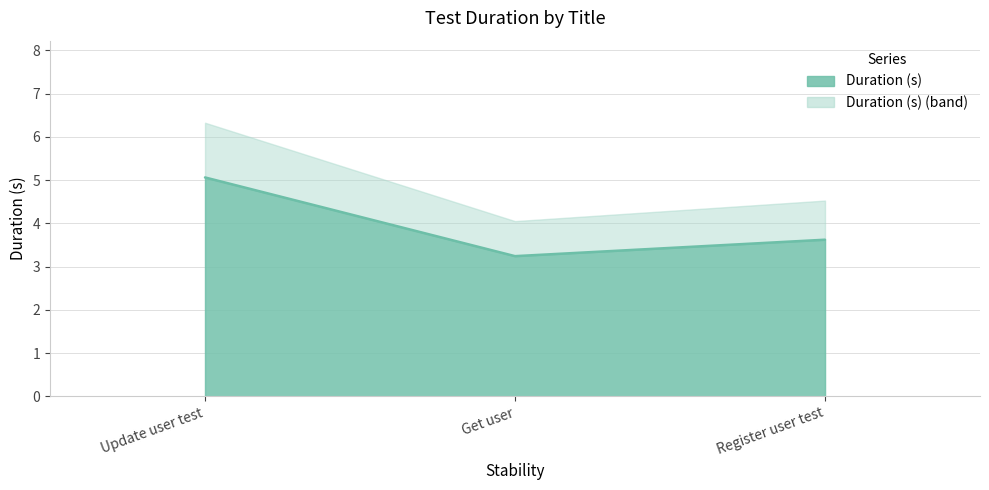

How many data points does each series have?

3